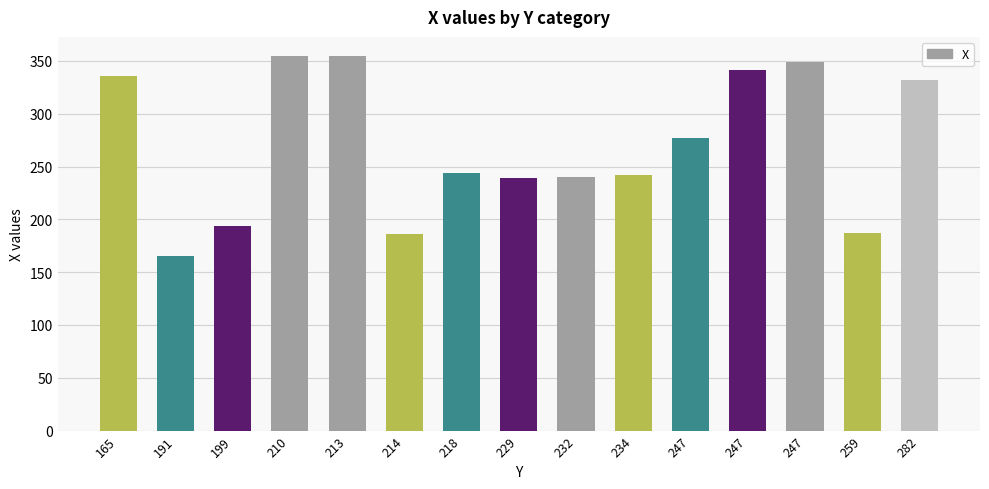

Rank the categories by value from highest to lowest.

210, 213, 247, 247, 165, 282, 247, 218, 234, 232, 229, 199, 259, 214, 191